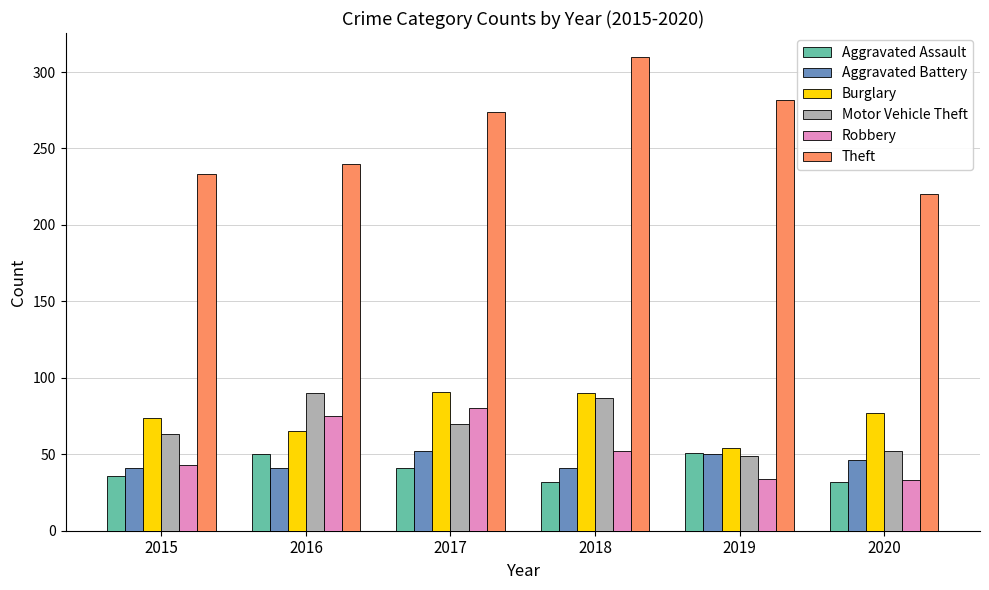

At which label does Aggravated Battery first exceed 46?

2017